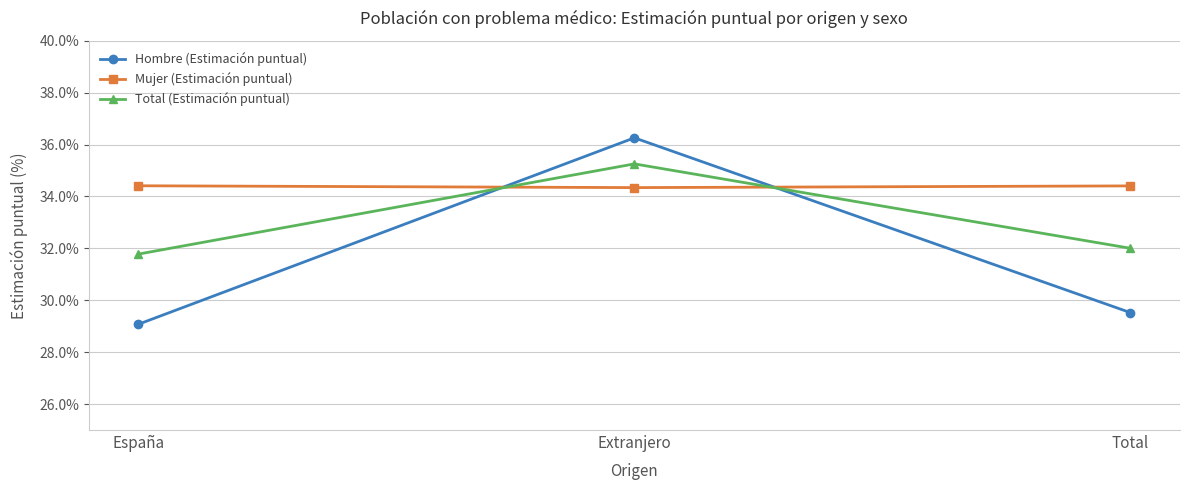

What is the highest value of the Mujer (Estimación puntual) series?

0.3